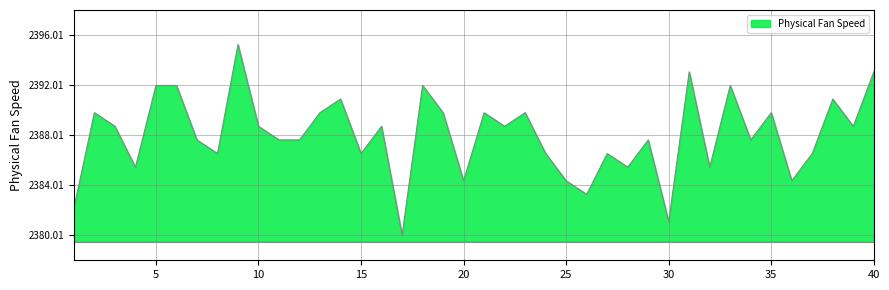

What is the minimum value shown in the chart?

2380.0